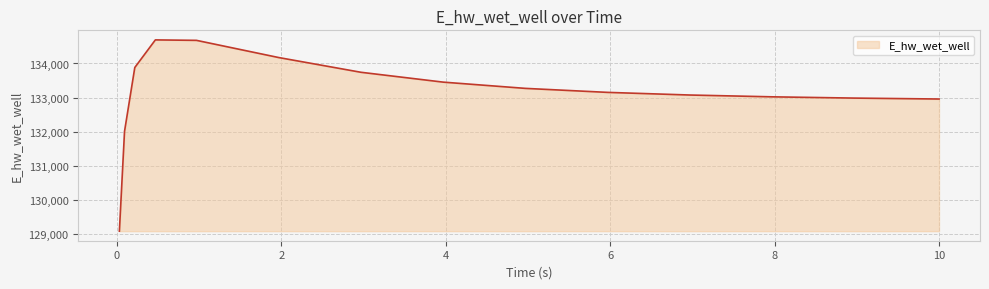

What is the difference between the maximum and minimum values?

5596.5